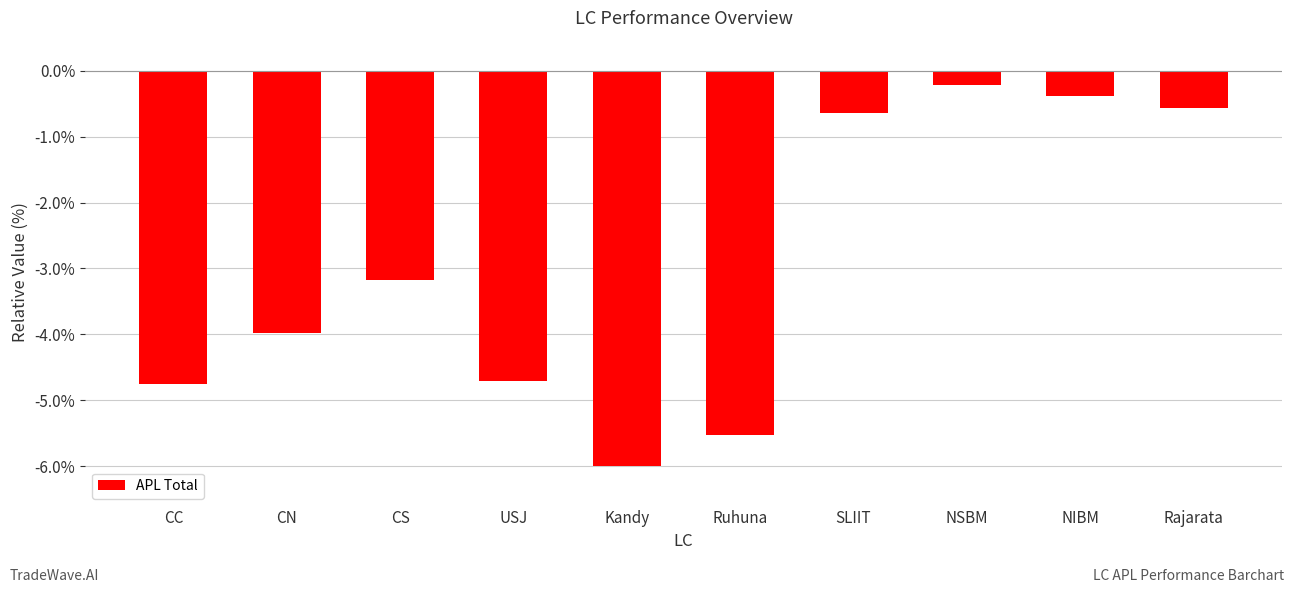

The value at NIBM is -0.4. True or false?

True